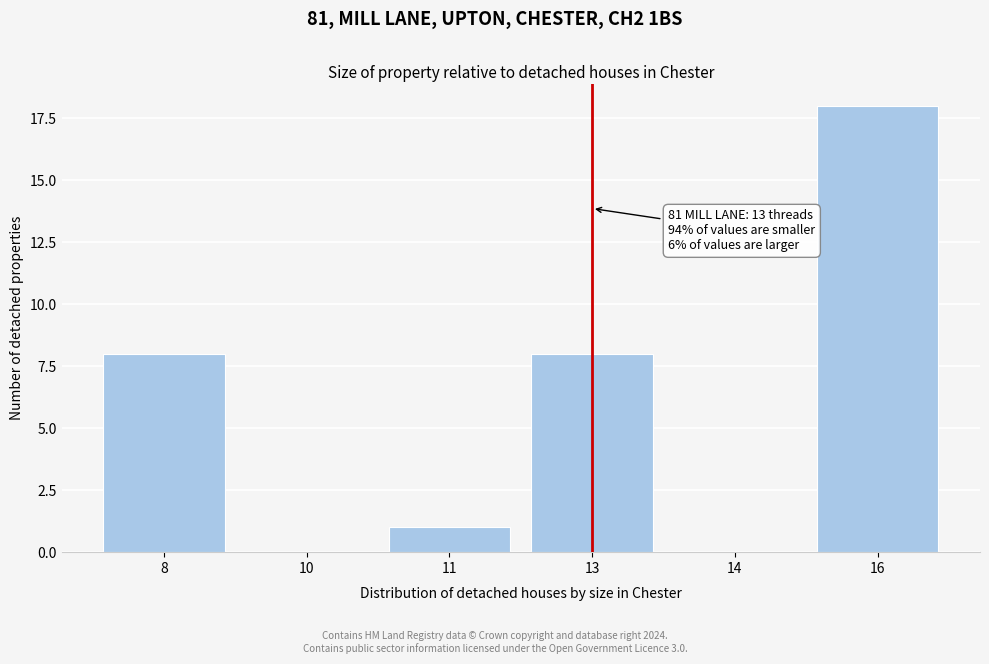

Reading right to left, extract all data points from this chart.

16=18	14=0	13=8	11=1	10=0	8=8